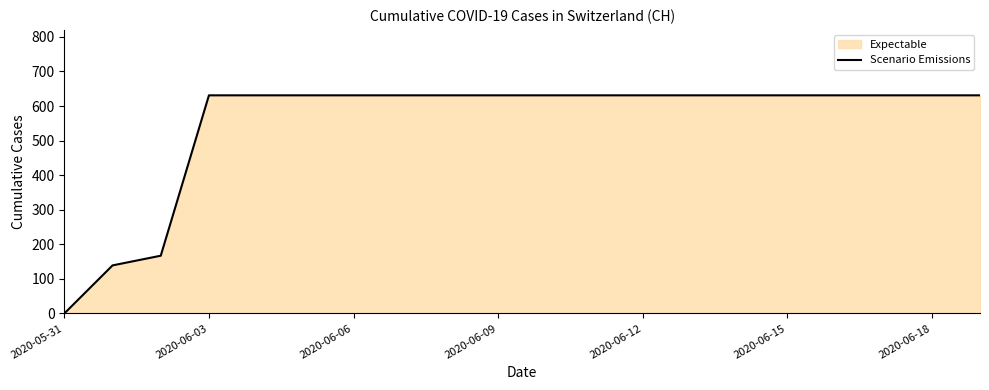

Does the chart display data point markers on the line(s)?

No